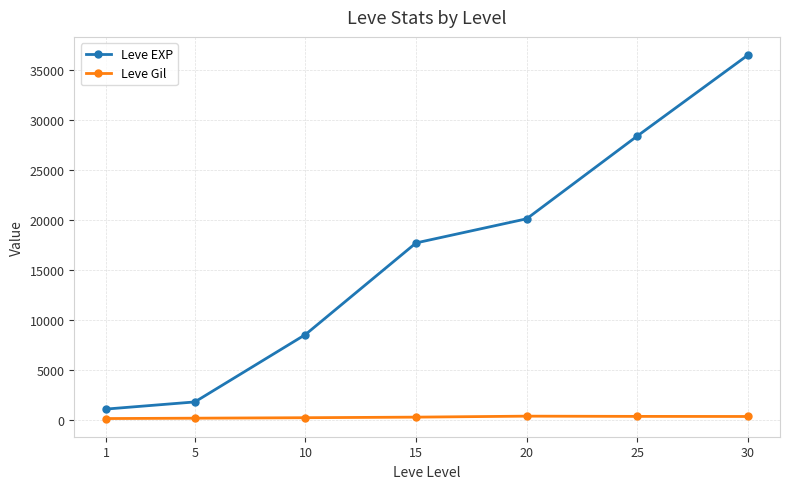

What is the value of the Leve EXP point at the 7th from the left?

36492.5